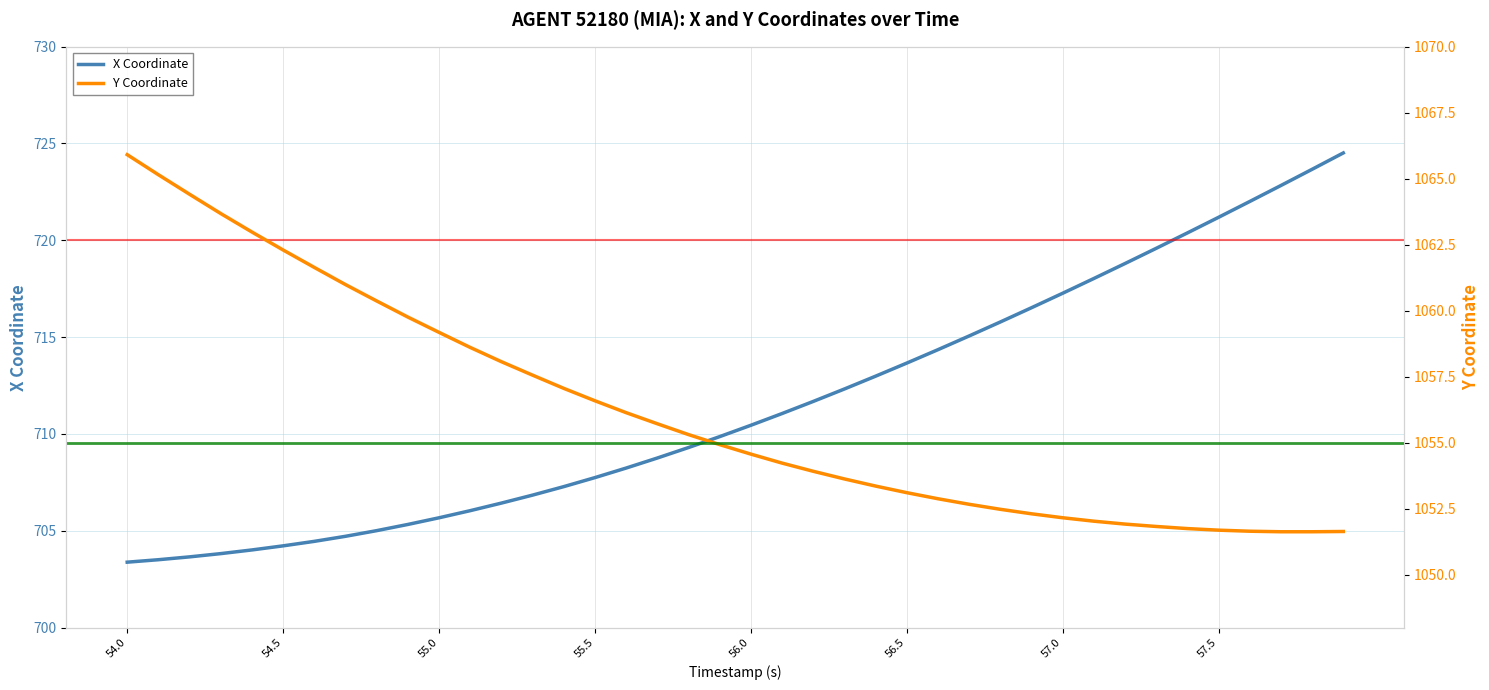

The value of X Coordinate at 54.0 is 317.5. True or false?

False